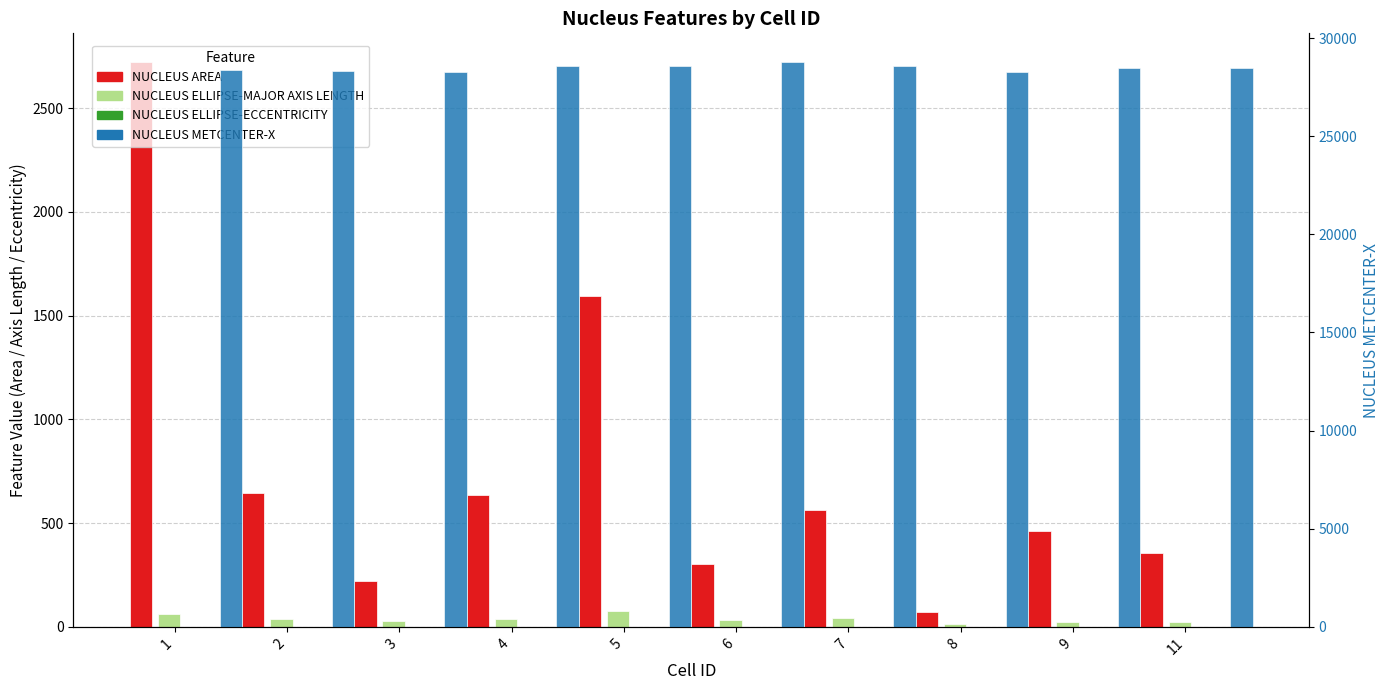

Where is NUCLEUS AREA nearest to the value 1397?

5